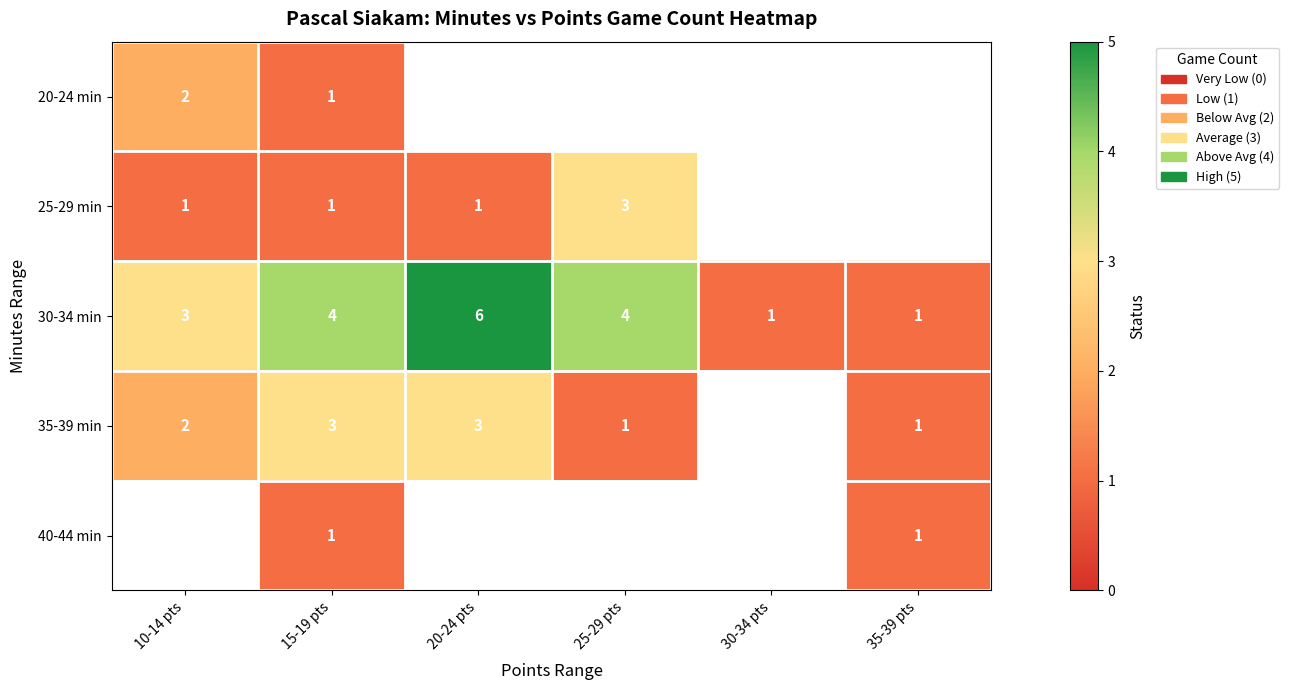

How many data points in 30-34 min are less than 4?

3